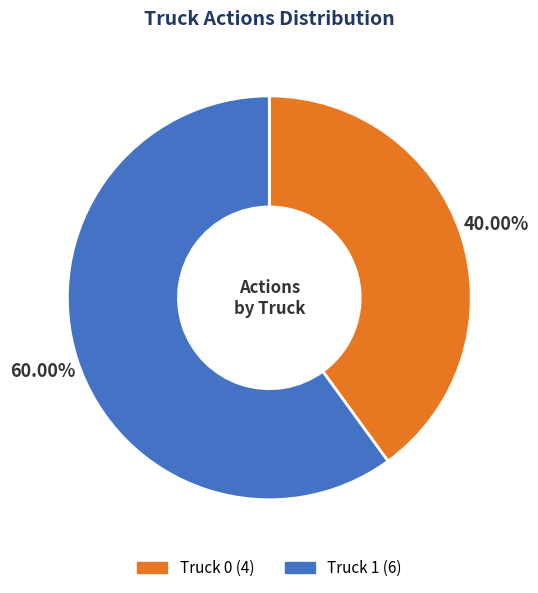

How much of the chart is everything except Truck 0?

60.0%